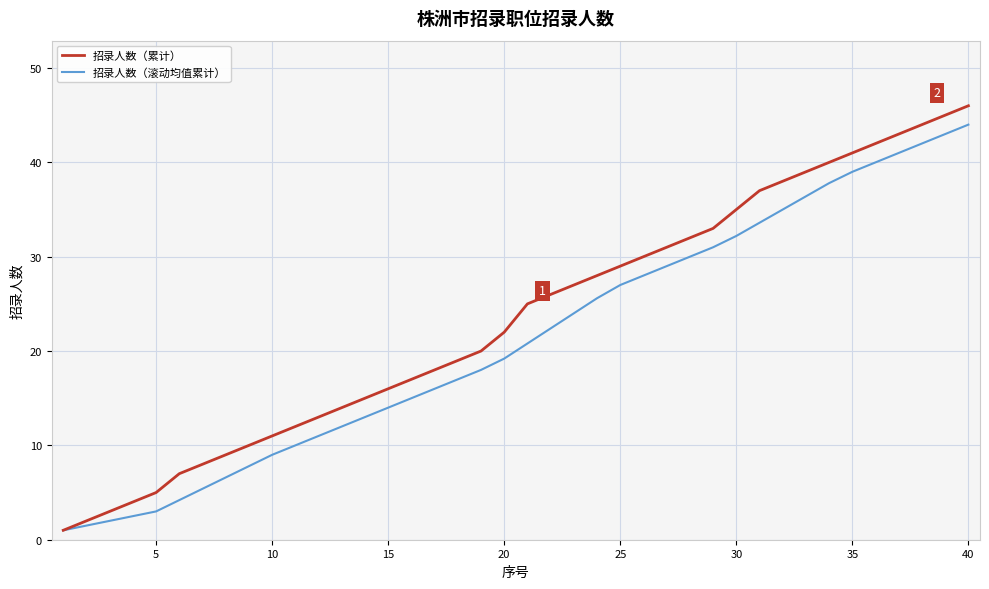

Rank the series by their maximum value, from highest to lowest.

招录人数（累计）, 招录人数（滚动均值累计）